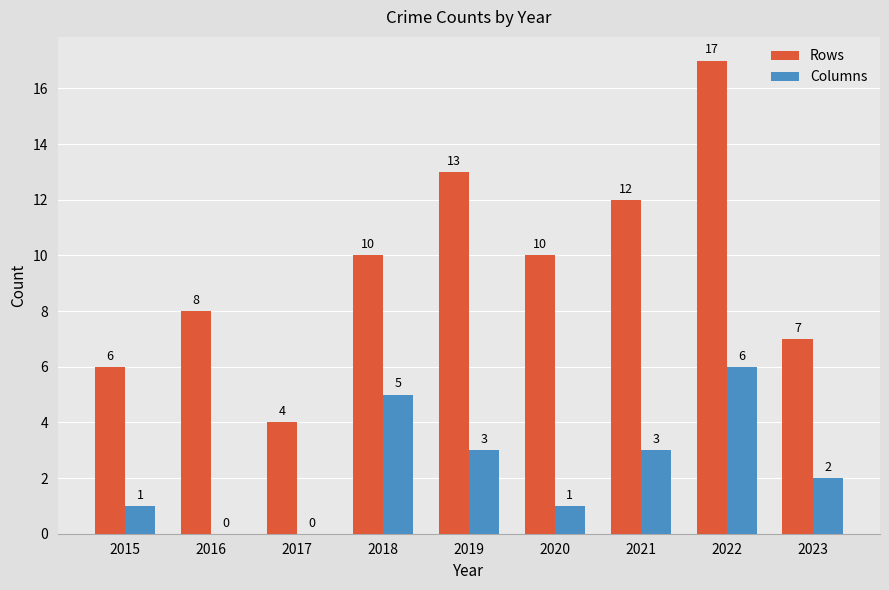

What is the greatest value displayed?

17